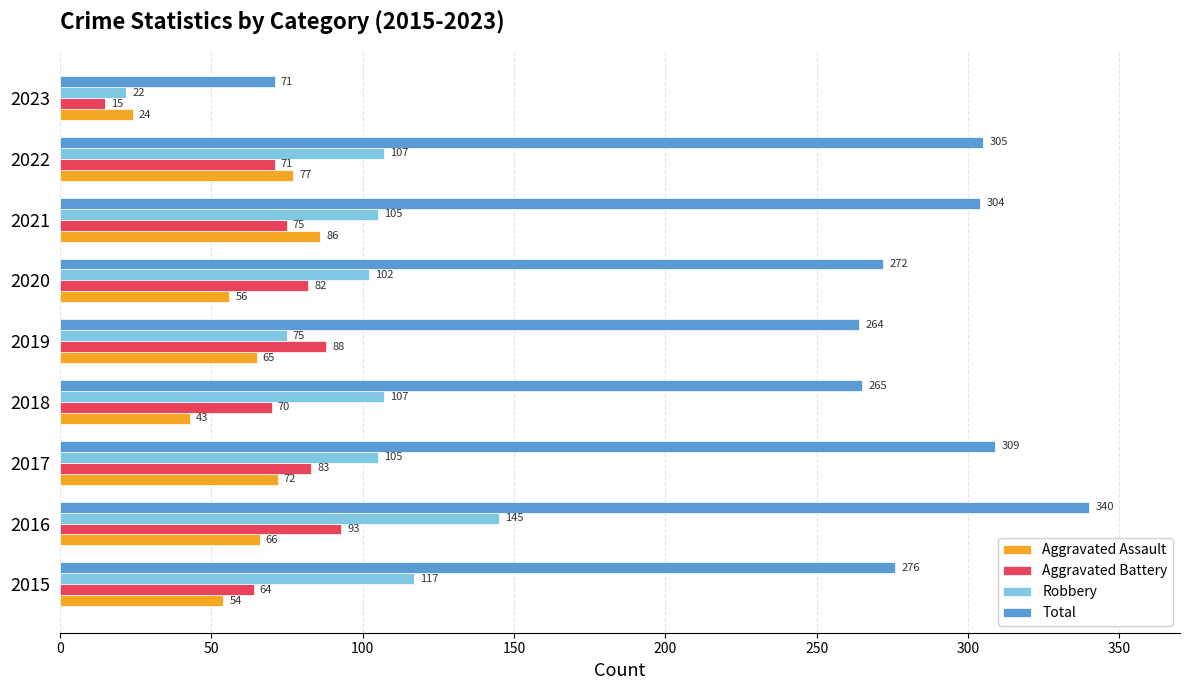

What is the sum of all Total values?

2406